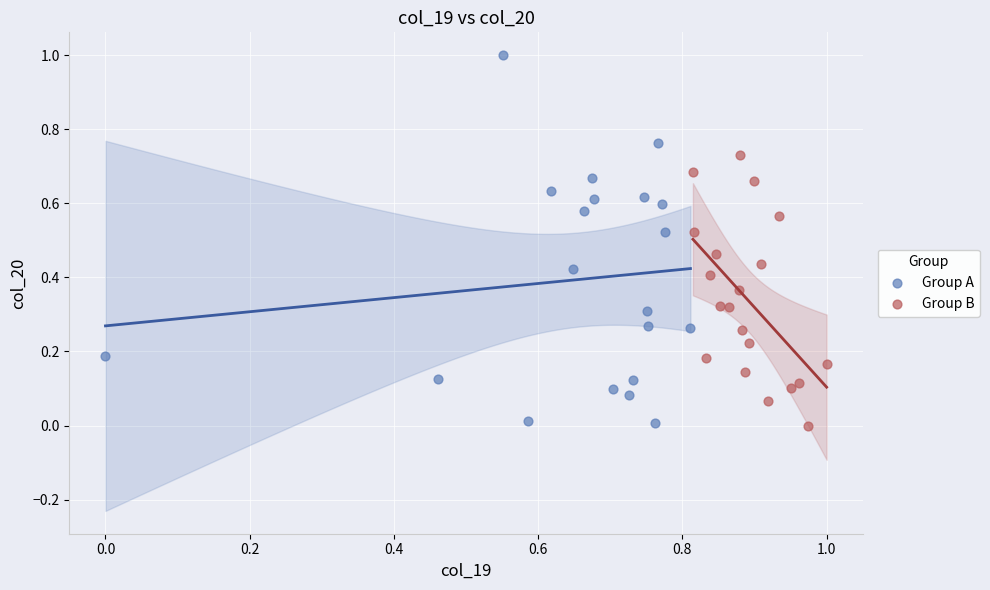

Which series contains the highest Y value?

Group A